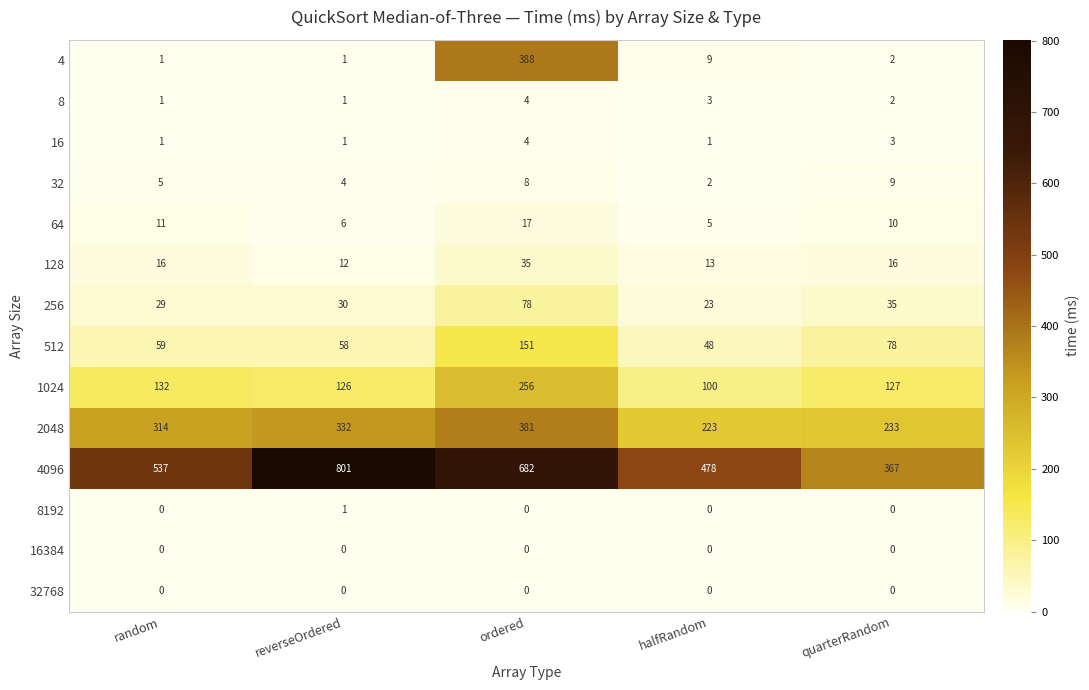

Read the 4 value at ordered.

388